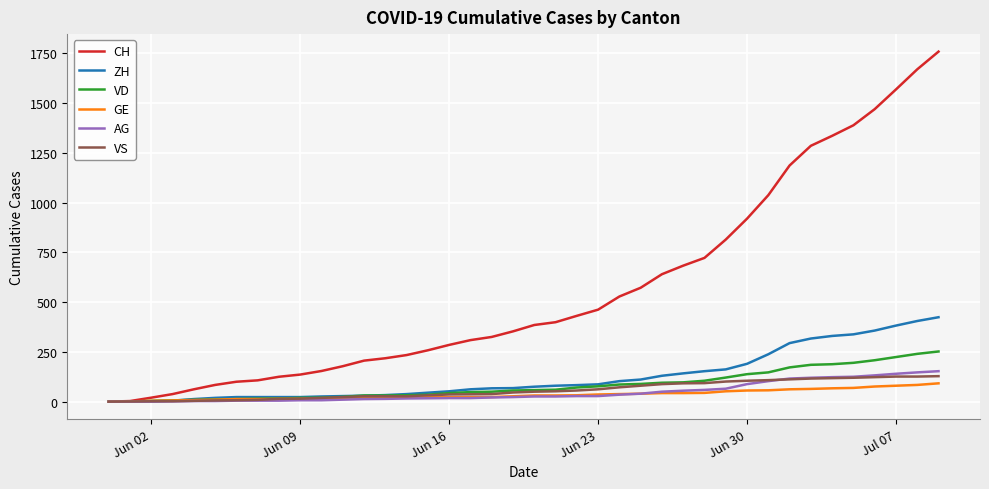

What is the maximum value shown in the chart?

1758